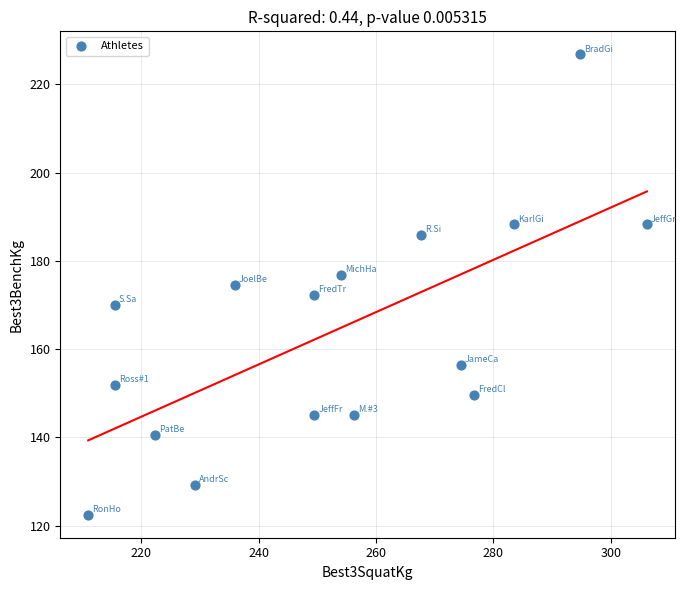

What is the range of Y values (max minus min)?

104.3